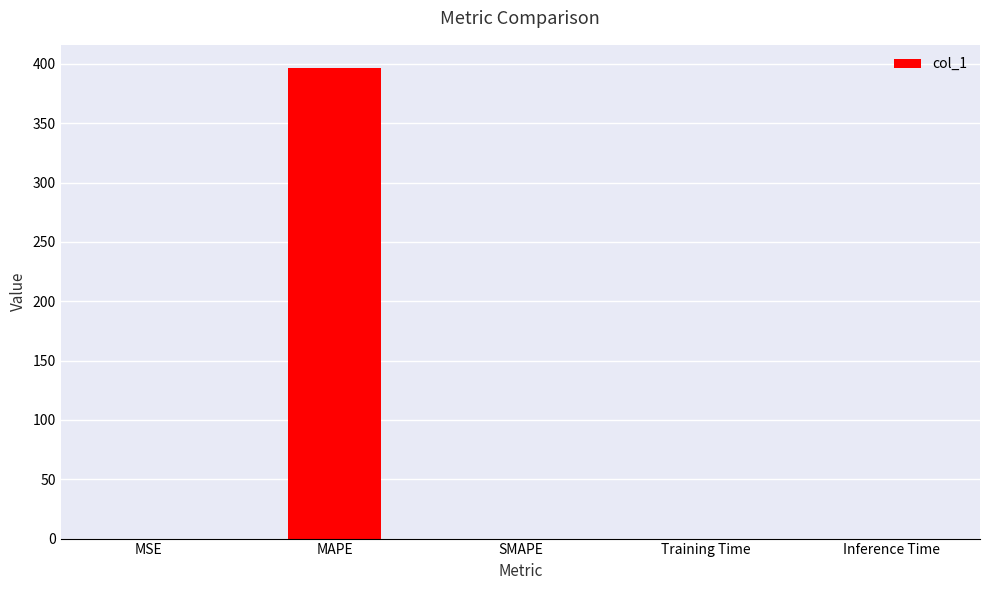

What is the sum of all values?

396.3